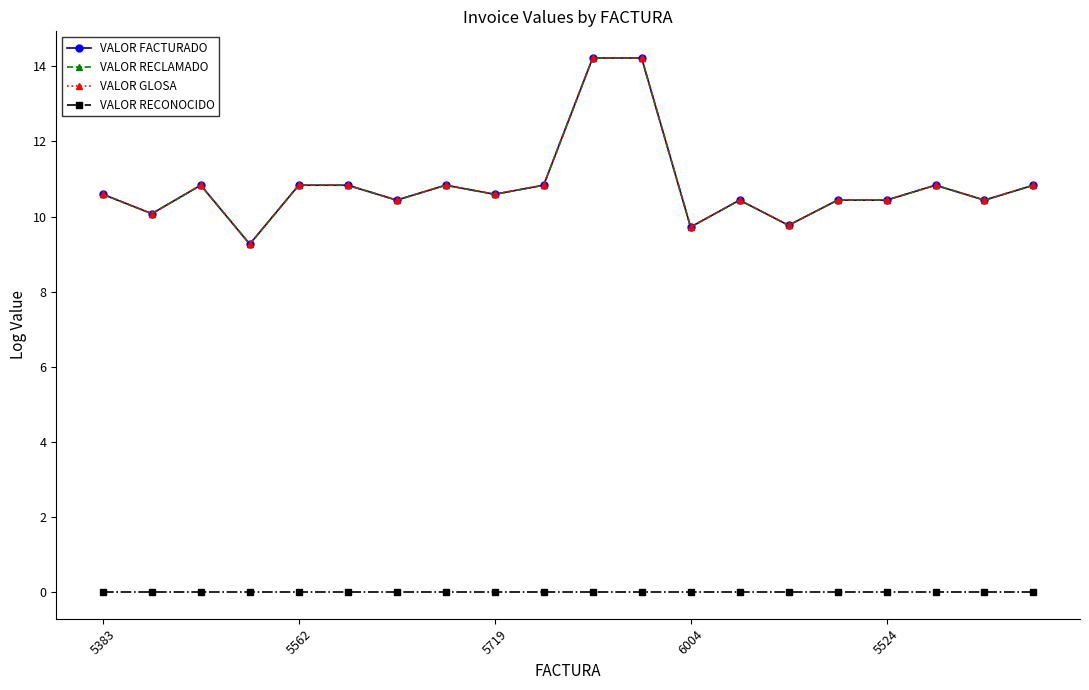

True or false: VALOR RECONOCIDO has more than 1 points higher than both neighbors.

False